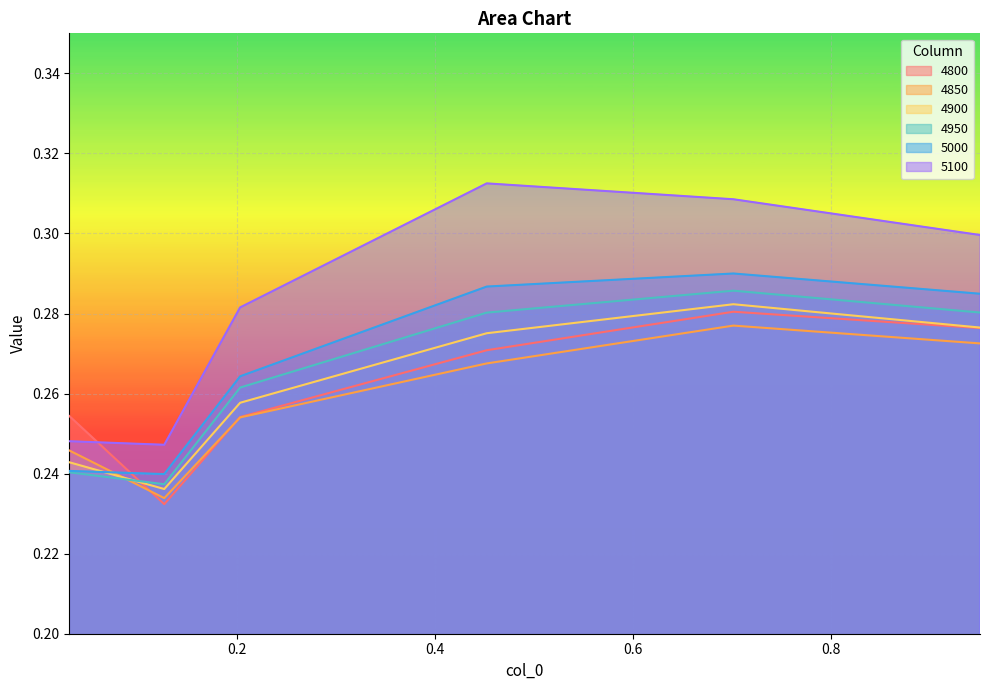

Between 0.03013698630136986 and 0.2027397260273973, which is larger?

0.03013698630136986